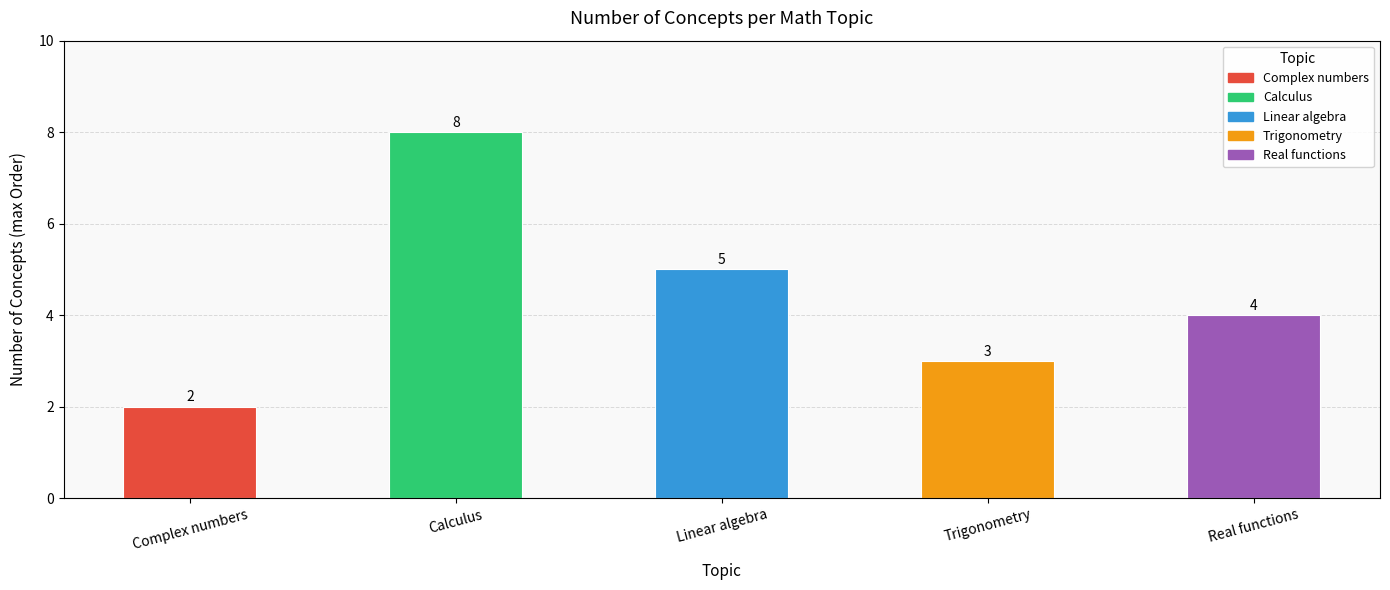

Reading left to right, extract all data points from this chart.

Complex numbers=2	Calculus=8	Linear algebra=5	Trigonometry=3	Real functions=4